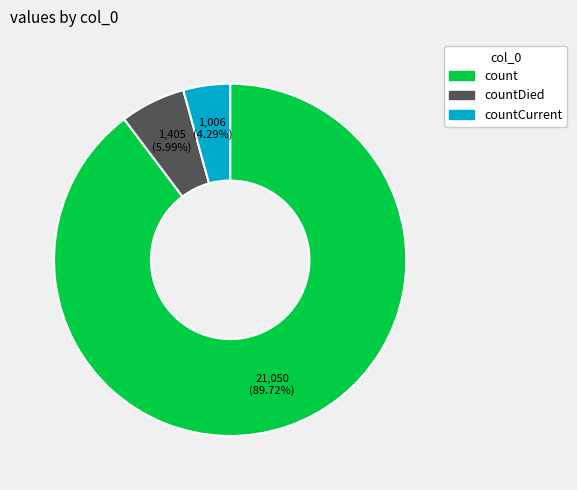

Does any single category account for the majority?

Yes